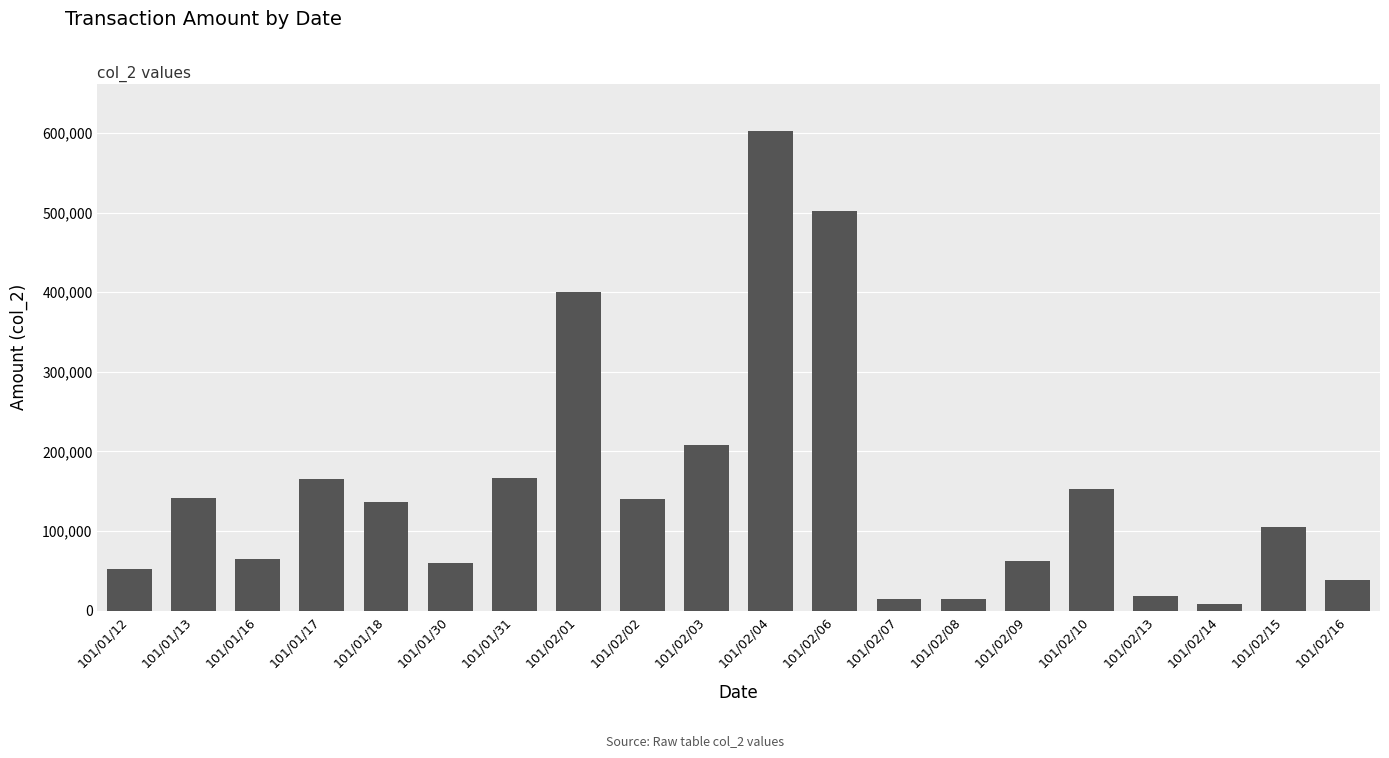

Which category has the lowest value across all series?

101/02/14